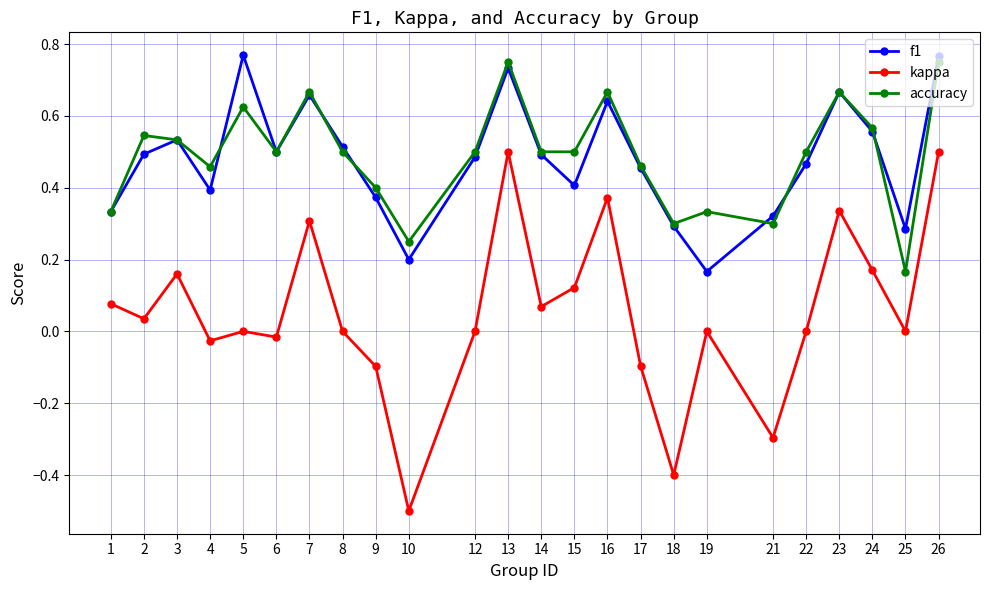

Where is the first local maximum for kappa?

3